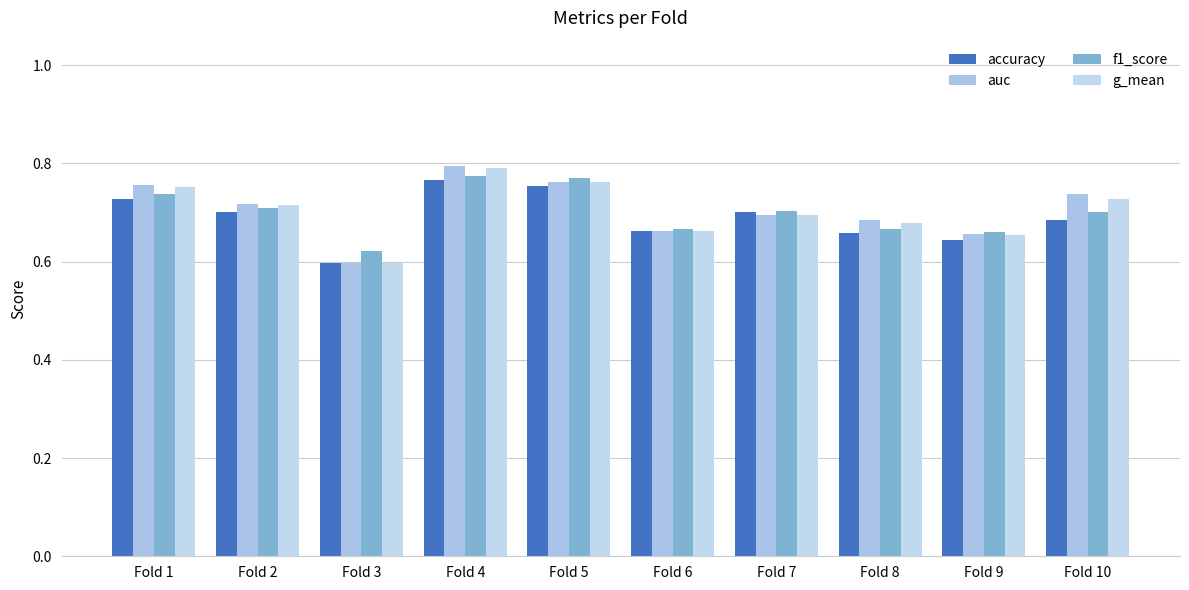

Which series has the largest range (max minus min)?

auc